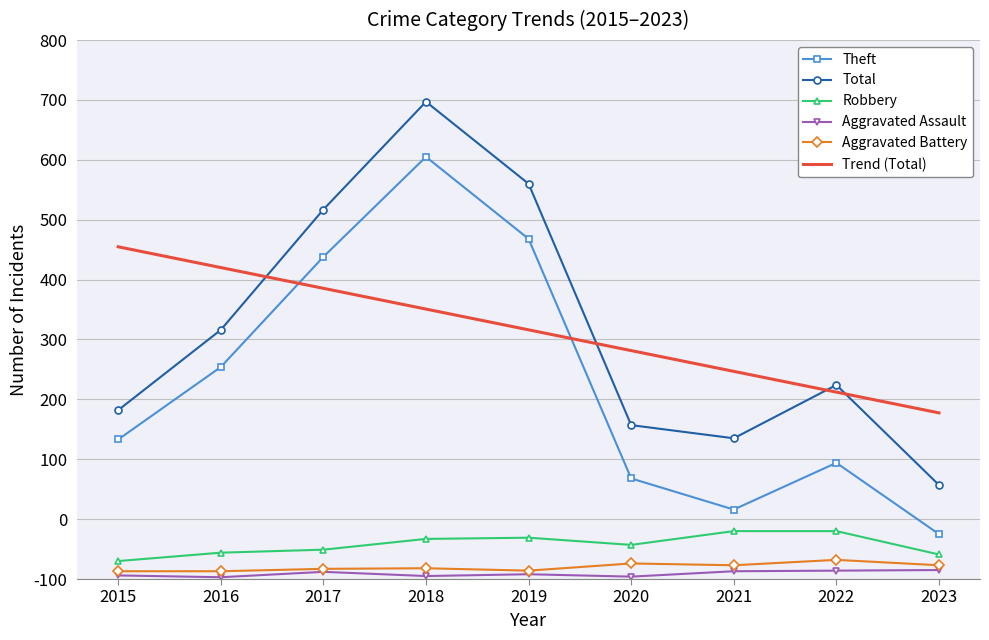

List the labels in order of Robbery value, smallest first.

2015, 2023, 2016, 2017, 2020, 2018, 2019, 2021, 2022